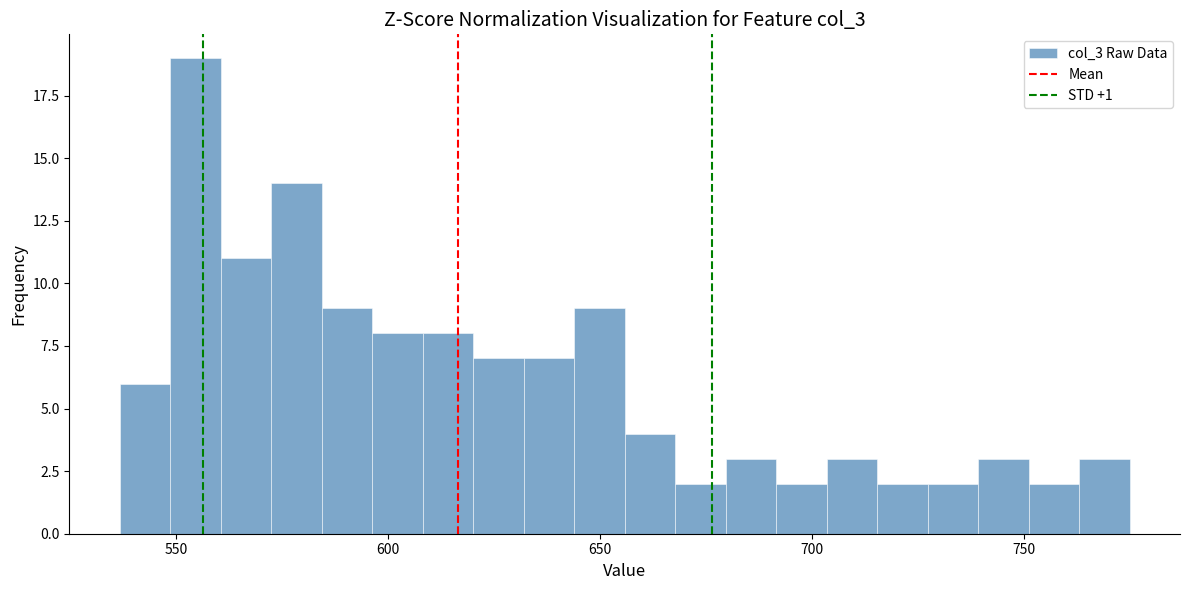

Around what value on the x-axis is the tallest bar? Give the approximate position of its centre, as read against the axis.

555